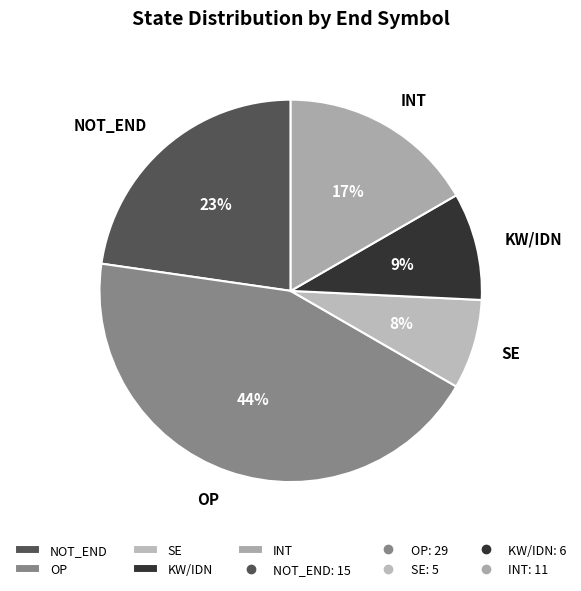

Count the number of slices in the pie.

5